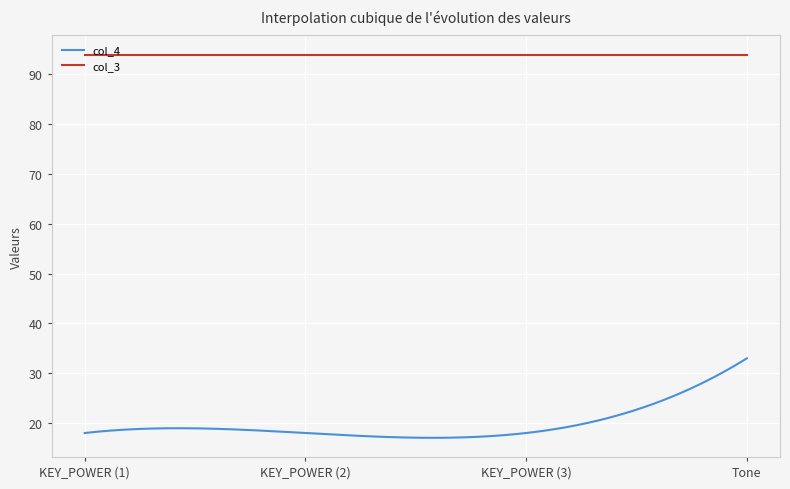

List the series in order of their overall mean, lowest first.

col_4, col_3